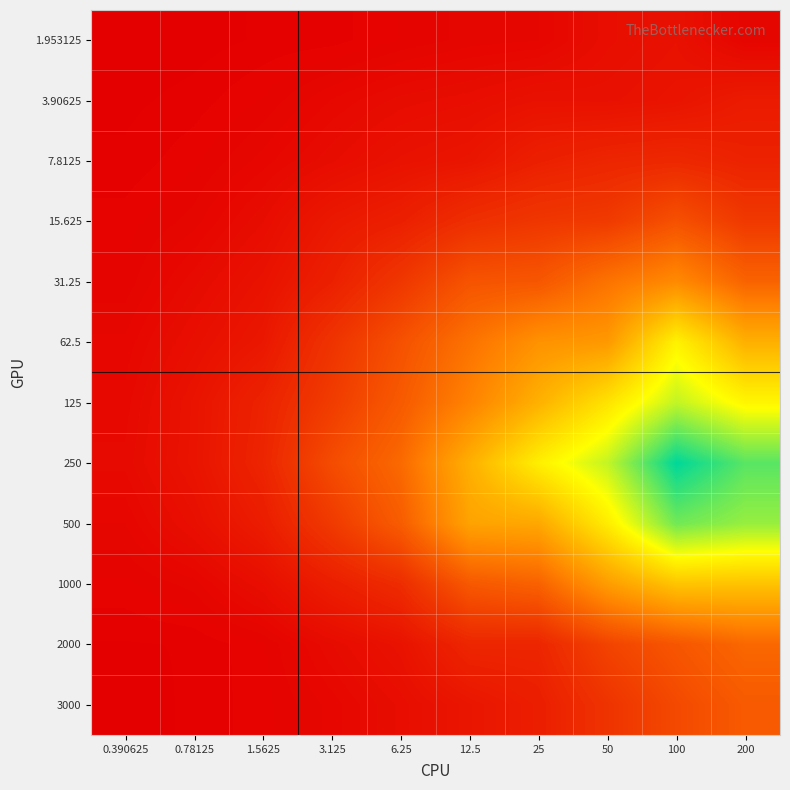

What is the difference between the highest and lowest values at 0.78125?

14.2